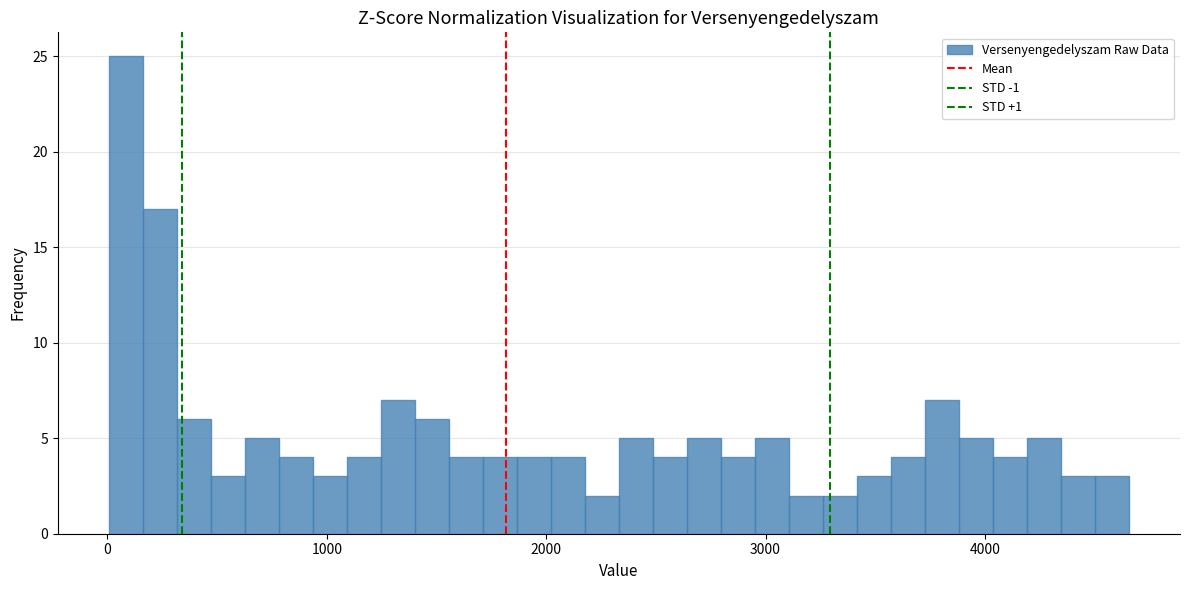

Around what value on the x-axis is the tallest bar? Give the approximate position of its centre, as read against the axis.

100